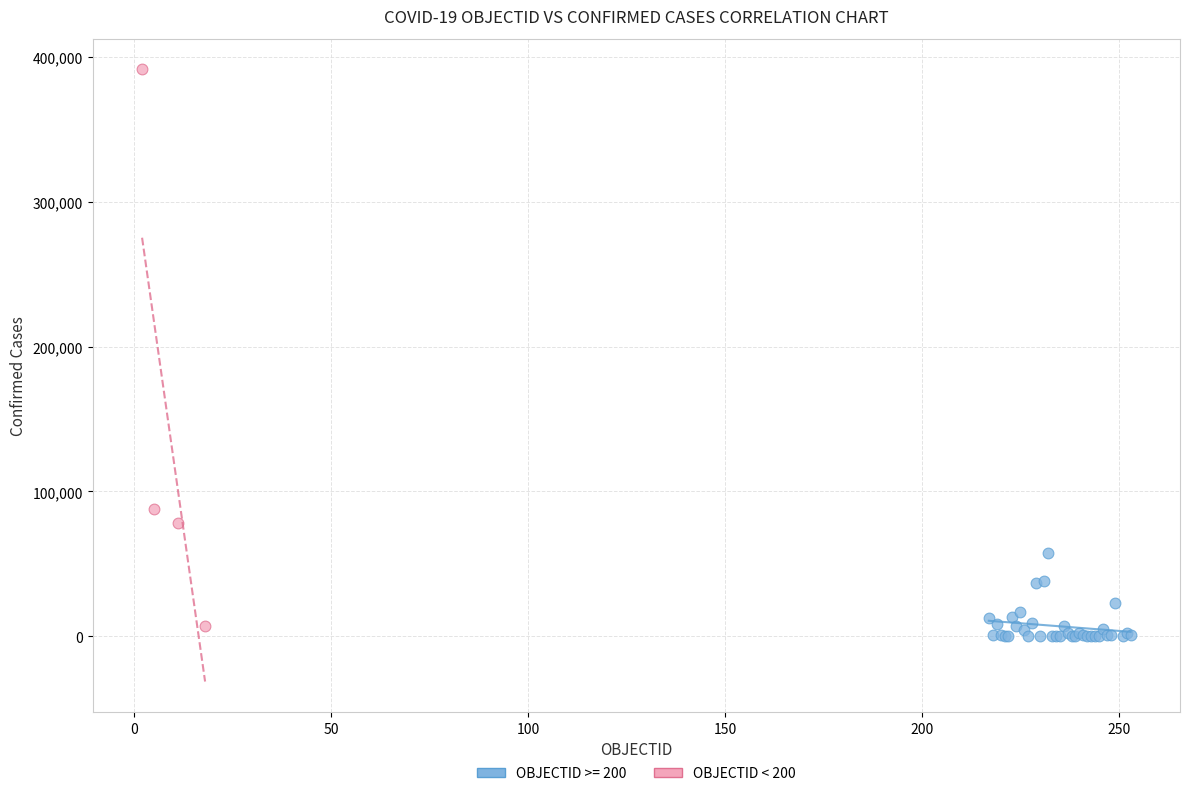

Which series has the largest Y range (max minus min)?

OBJECTID < 200